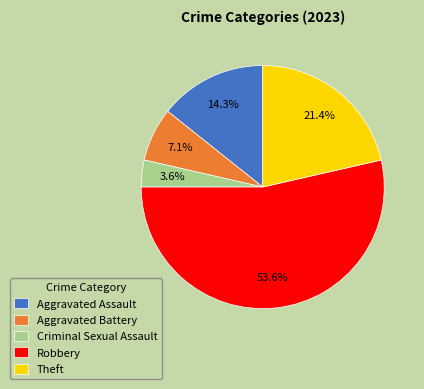

Approximately how many times larger is the value at Aggravated Battery compared to Theft?

0.3